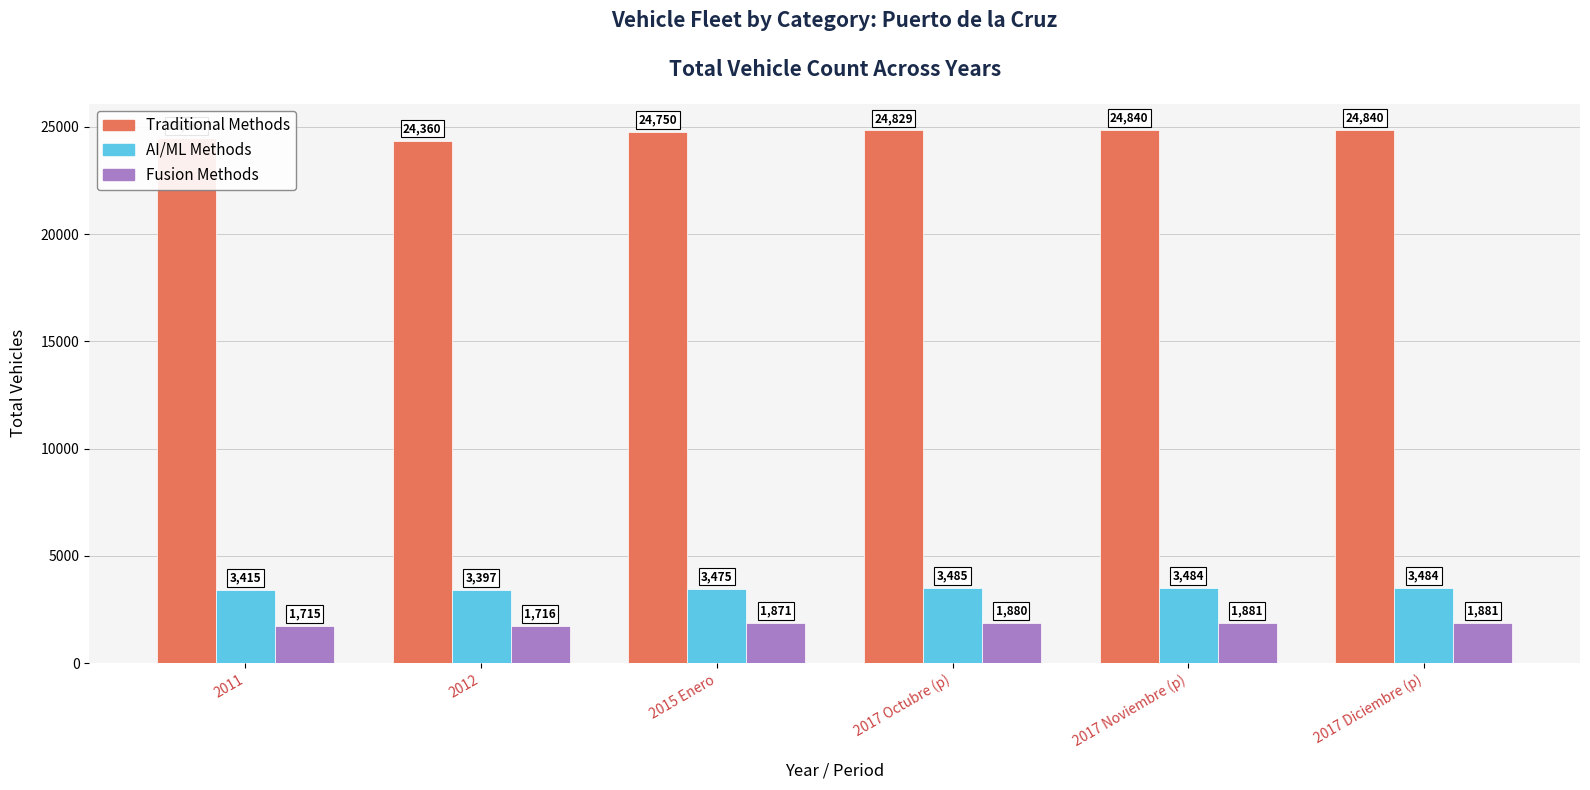

How many bars are there in total?

18